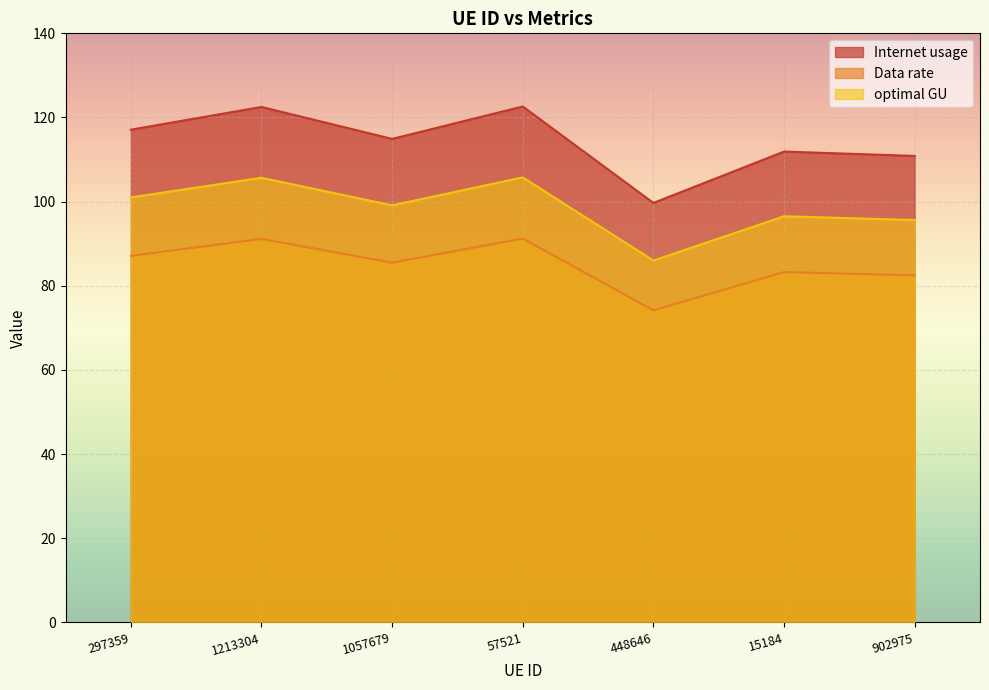

Which series has the widest spread of values?

Internet usage